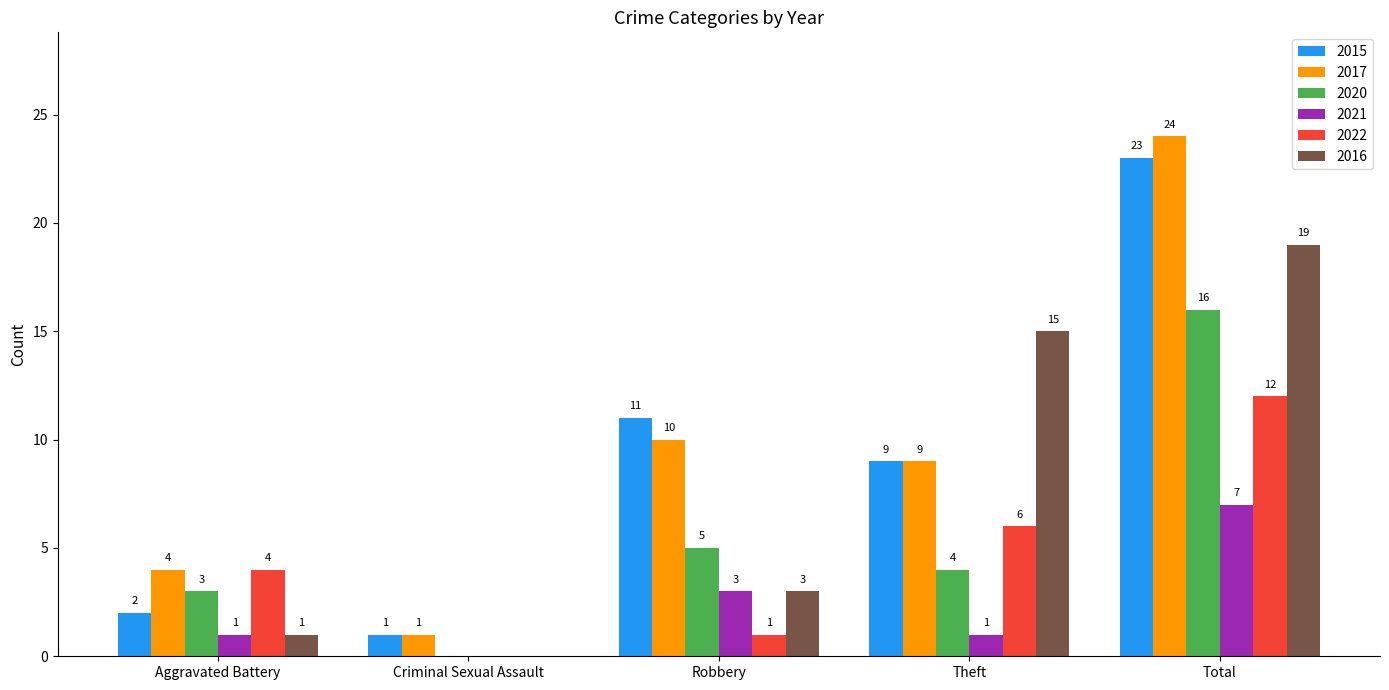

Is the value of 2021 at Robbery greater than the value of 2022 at Aggravated Battery?

No